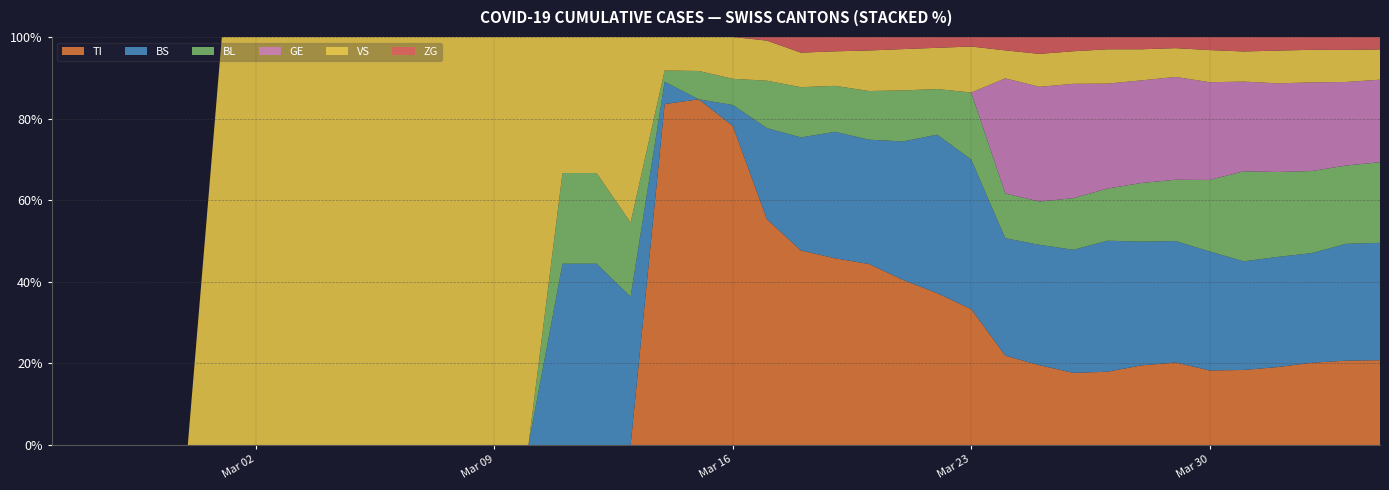

Reading left to right, transcribe all the data shown in this chart.

TI: 0=0	1=0	2=0	3=0	4=0	5=0	6=0	7=0	8=0	9=0	10=0	11=0	12=0	13=0	14=0	15=0	16=0	17=0	18=61	19=61	20=61	21=62	22=62	23=65	24=67	25=68	26=70	27=71	28=80	29=85	30=91	31=107	32=136	33=155	34=165	35=202	36=229	37=263	38=287	39=314
BS: 0=0	1=0	2=0	3=0	4=0	5=0	6=0	7=0	8=0	9=0	10=0	11=0	12=0	13=0	14=0	15=4	16=4	17=4	18=4	19=0	20=4	21=25	22=36	23=44	24=46	25=57	26=73	27=78	28=105	29=128	30=155	31=191	32=211	33=228	34=263	35=292	36=323	37=350	38=397	39=434
BL: 0=0	1=0	2=0	3=0	4=0	5=0	6=0	7=0	8=0	9=0	10=0	11=0	12=0	13=0	14=0	15=2	16=2	17=2	18=2	19=5	20=5	21=13	22=16	23=16	24=18	25=21	26=21	27=35	28=40	29=46	30=65	31=76	32=100	33=115	34=158	35=242	36=249	37=262	38=266	39=298
GE: 0=0	1=0	2=0	3=0	4=0	5=0	6=0	7=0	8=0	9=0	10=0	11=0	12=0	13=0	14=0	15=0	16=0	17=0	18=0	19=0	20=0	21=0	22=0	23=0	24=0	25=0	26=0	27=0	28=103	29=122	30=144	31=153	32=175	33=193	34=216	35=241	36=260	37=283	38=284	39=305
VS: 0=0	1=0	2=0	3=0	4=0	5=2	6=2	7=2	8=2	9=2	10=2	11=2	12=2	13=2	14=2	15=3	16=3	17=5	18=6	19=6	20=8	21=11	22=11	23=12	24=15	25=17	26=19	27=24	28=25	29=35	30=41	31=50	32=53	33=54	34=71	35=81	36=96	37=104	38=109	39=112
ZG: 0=0	1=0	2=0	3=0	4=0	5=0	6=0	7=0	8=0	9=0	10=0	11=0	12=0	13=0	14=0	15=0	16=0	17=0	18=0	19=0	20=0	21=1	22=5	23=5	24=5	25=5	26=5	27=5	28=12	29=18	30=18	31=18	32=21	33=21	34=29	35=39	36=40	37=41	38=44	39=46